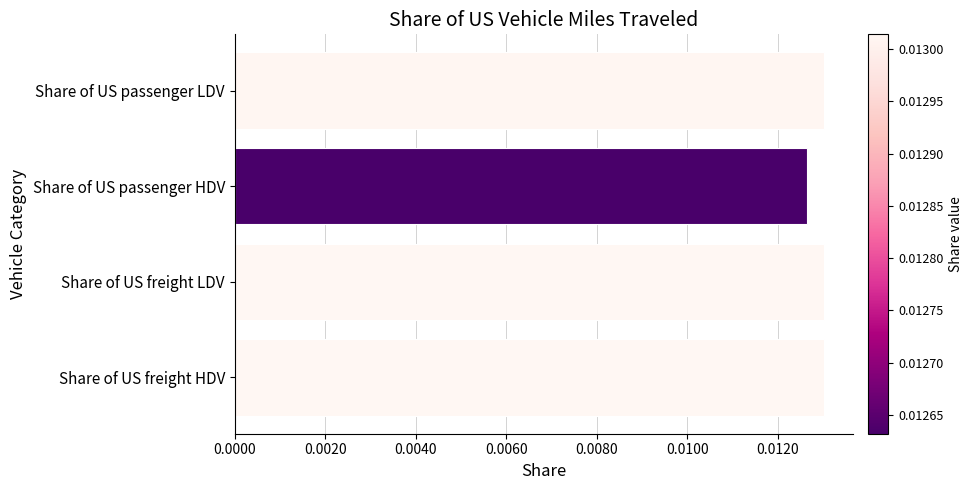

Count the number of categories in the chart.

4